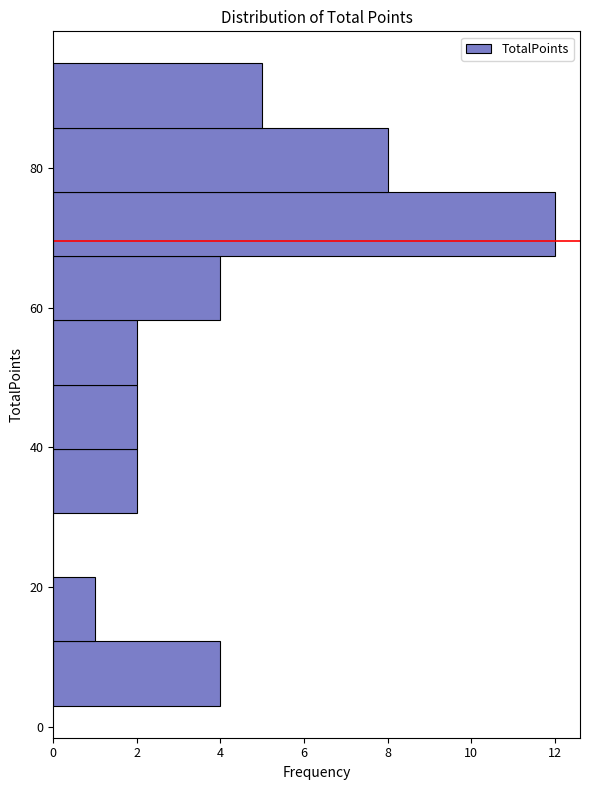

Reading bottom to top, transcribe this chart: for each bar, give the range it covers on the y-axis and its length. Neither the bar edges nor the lengths are printed on the chart, so give them approximately, as read against the axes.

4 to 12: 4
12 to 22: 1
22 to 30: 0
30 to 40: 2
40 to 48: 2
48 to 58: 2
58 to 68: 4
68 to 76: 12
76 to 86: 8
86 to 94: 5